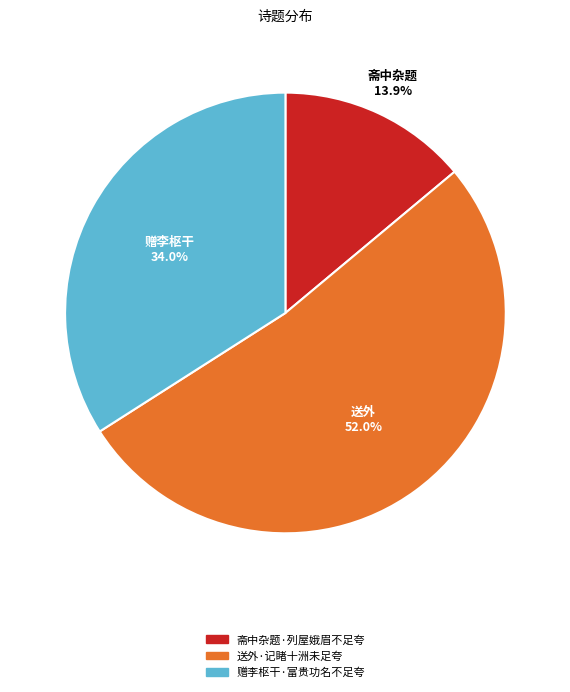

What percentage do 送外·记睹十洲未足夸 and 赠李枢干·富贵功名不足夸 together represent?

86.1%